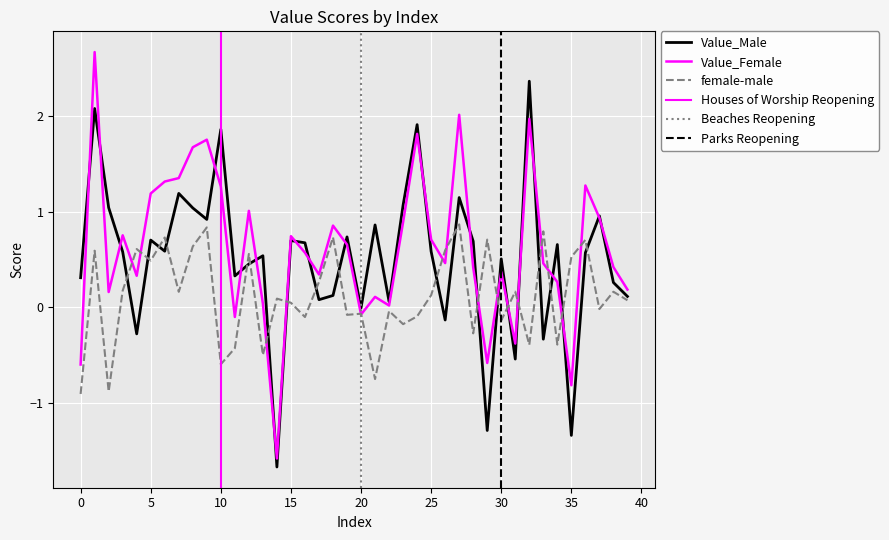

Where does the Value_Female series first go above 0?

1